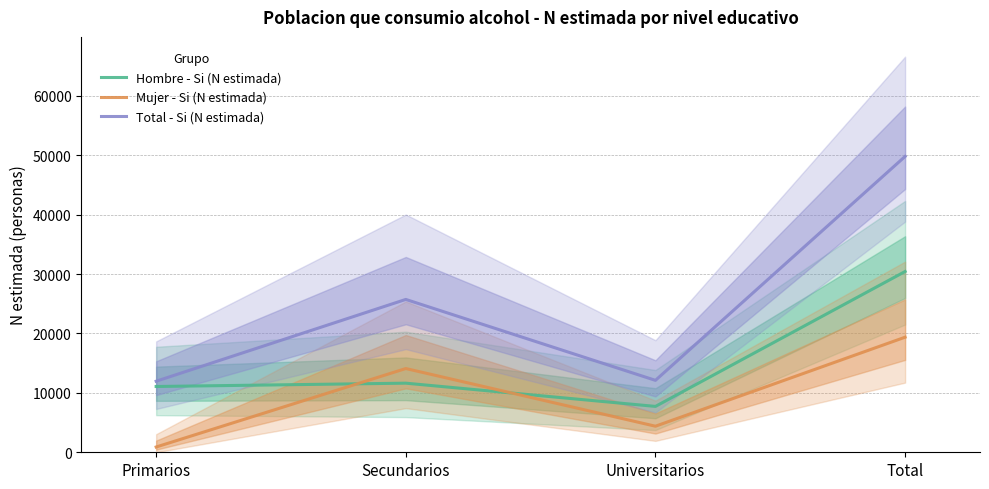

The value of Total - Si (N estimada) at Secundarios is 37262. True or false?

False